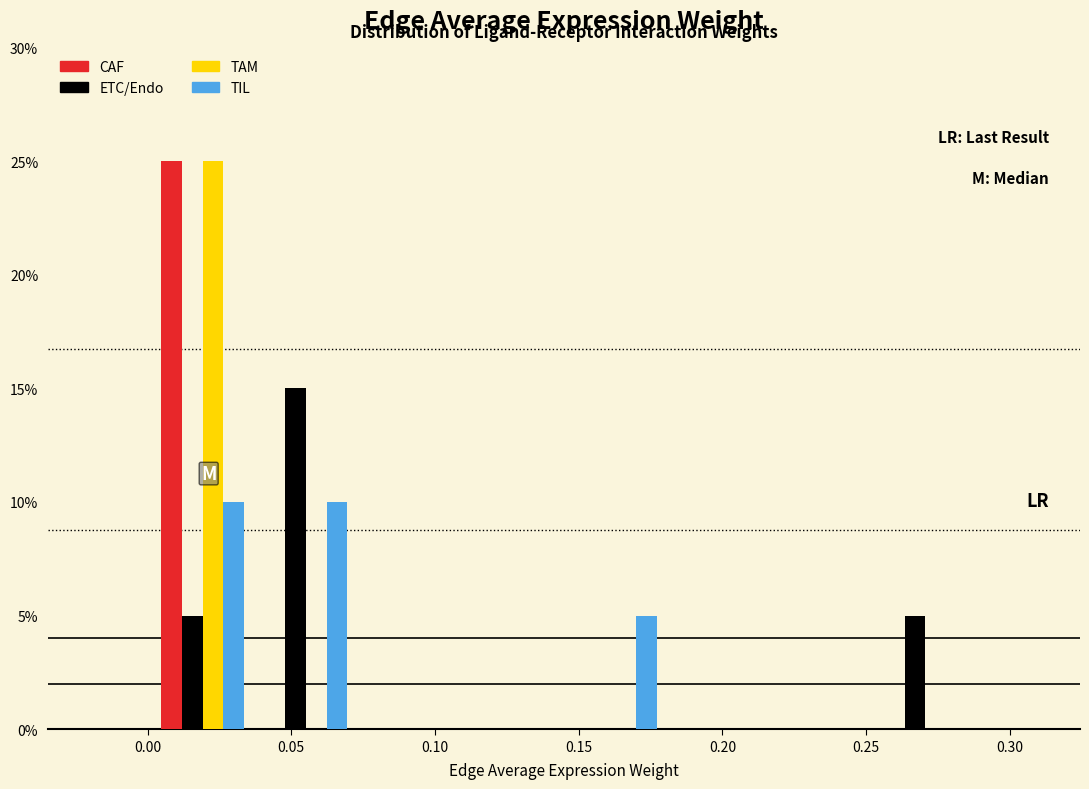

What is the height of the ETC/Endo bar covering 0.000 to 0.035 on the x-axis? Neither the bar edges nor the heights are printed on the chart, so give them approximately, as read against the axes.

5